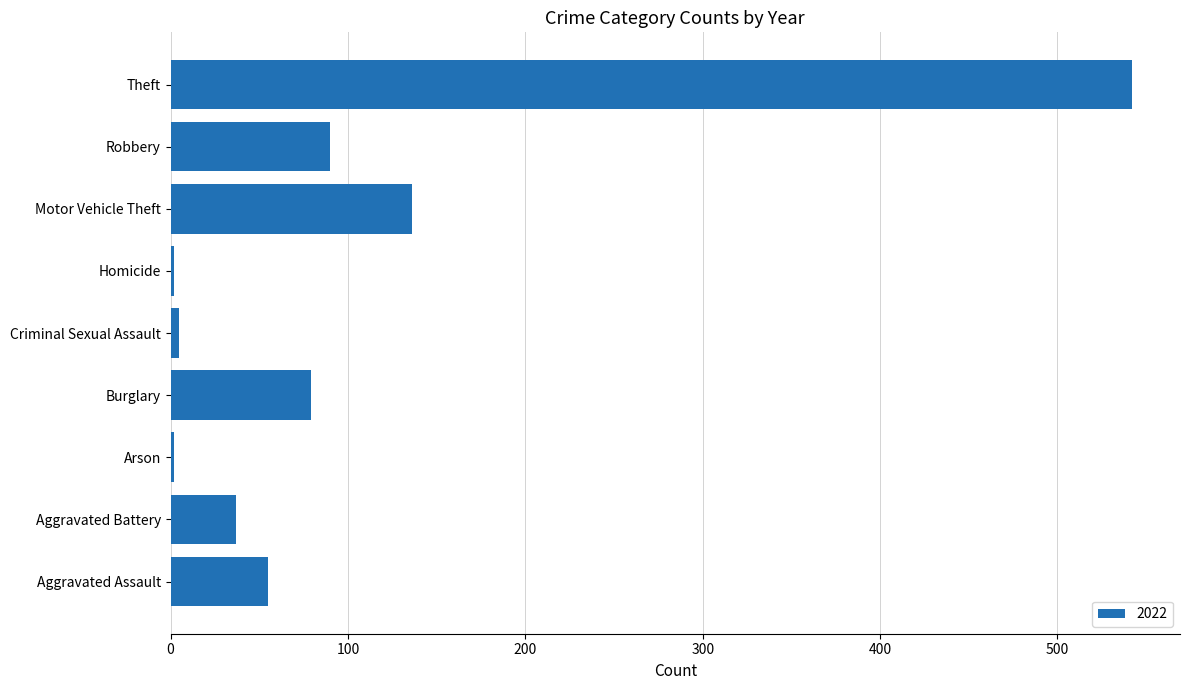

At which category does the chart reach its peak across all series?

Theft